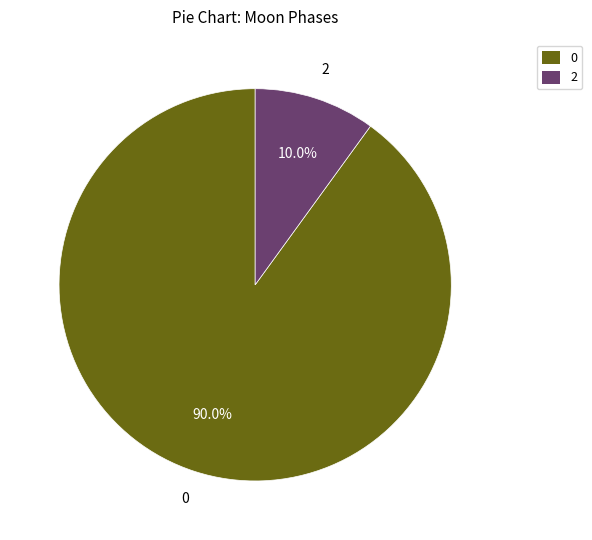

Rank the categories by value from highest to lowest.

0, 2